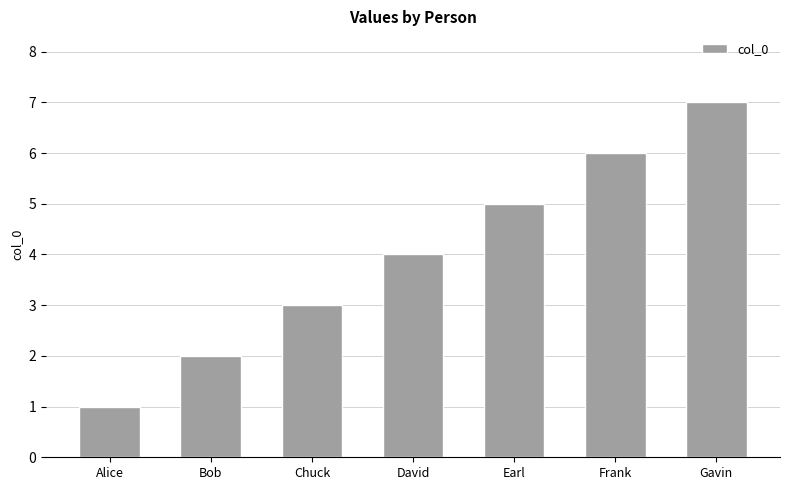

Reading left to right, list all the values displayed in this chart.

1	2	3	4	5	6	7